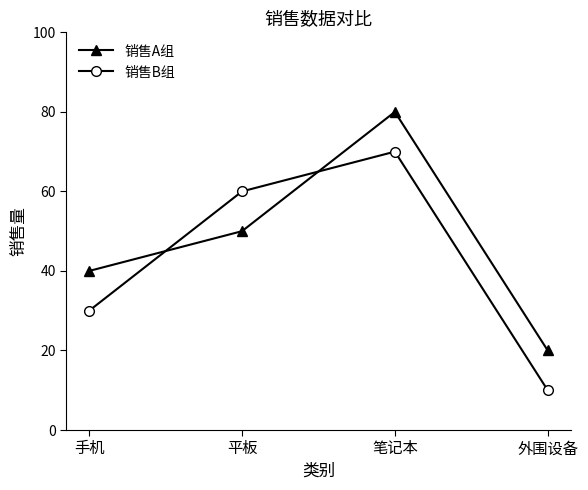

Which series ends up on top after the final intersection of 销售A组 and 销售B组?

销售A组